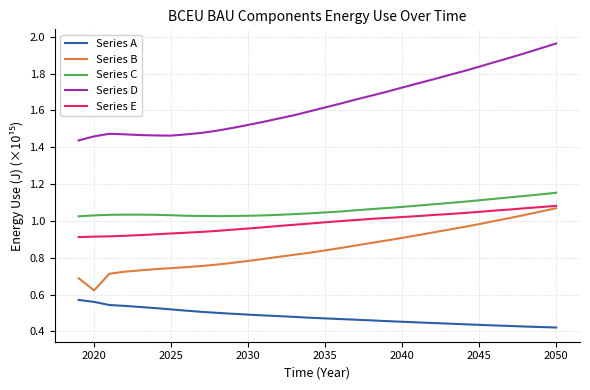

True or false: Series D and Series A cross at least once.

False